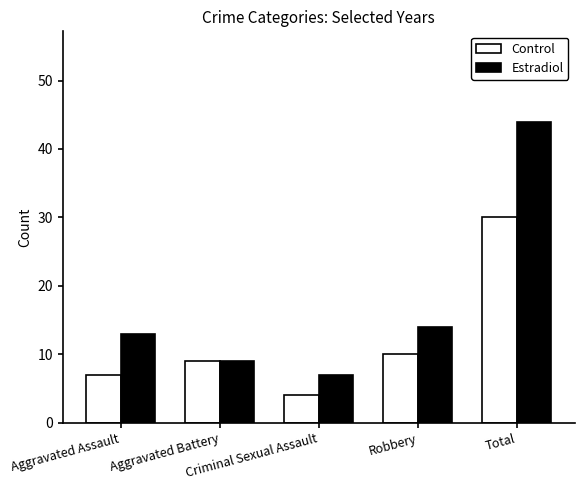

At which category does the chart reach its peak across all series?

Total